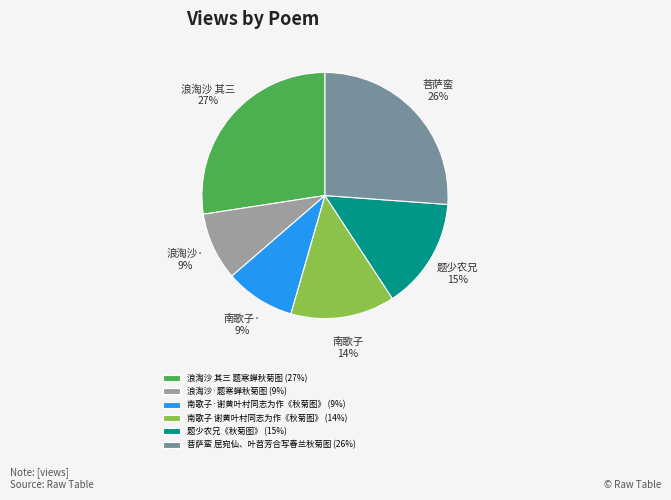

Which category has the biggest portion of the pie?

浪淘沙 其三 题寒蝉秋菊图